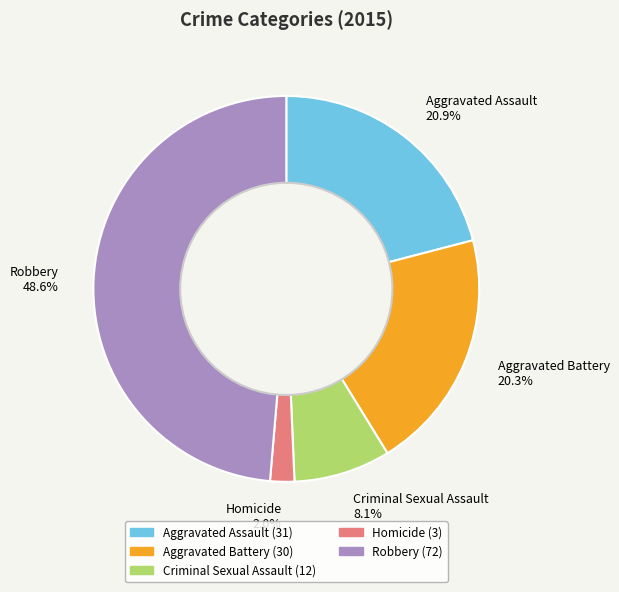

Does Aggravated Battery represent more than half of the total?

No